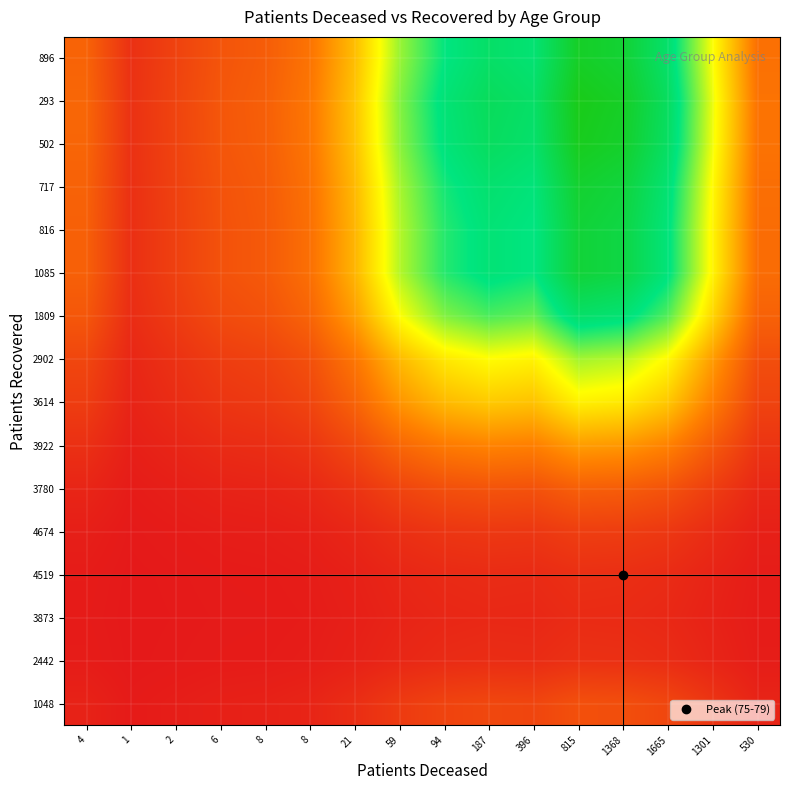

What is the greatest value displayed?

19.8